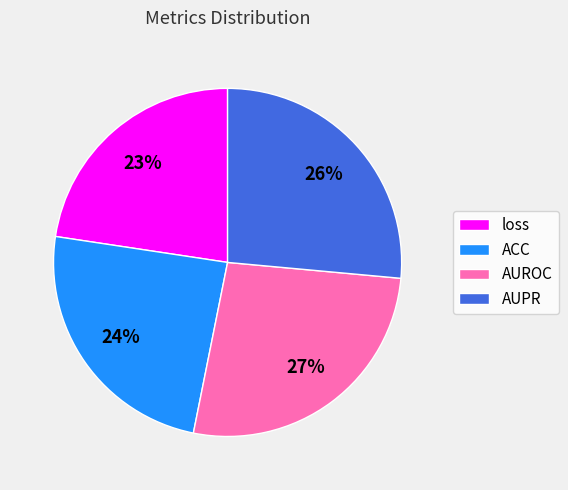

Combined, do loss and AUPR account for over 50%?

No